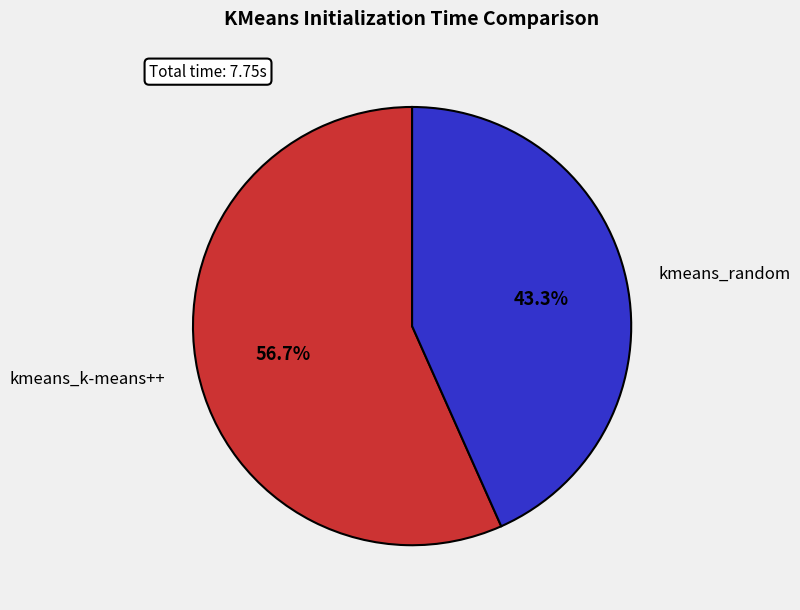

Rank the categories by value from highest to lowest.

kmeans_k-means++, kmeans_random